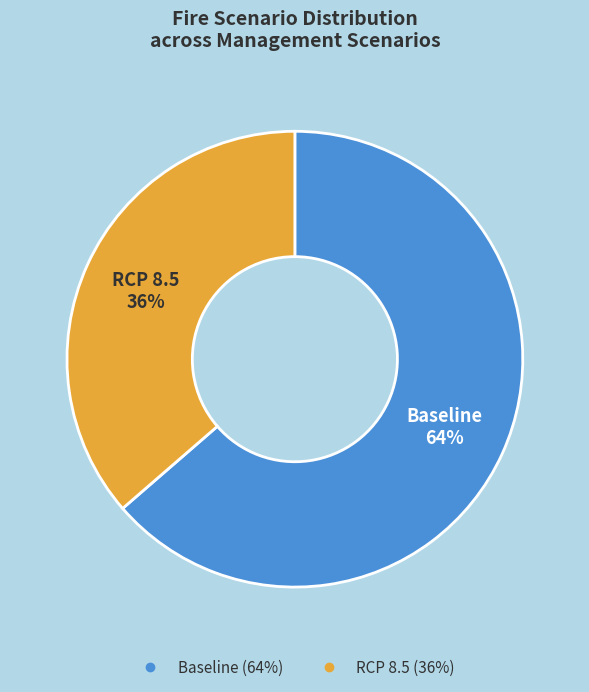

Combined, do RCP 8.5 and Baseline account for over 50%?

Yes